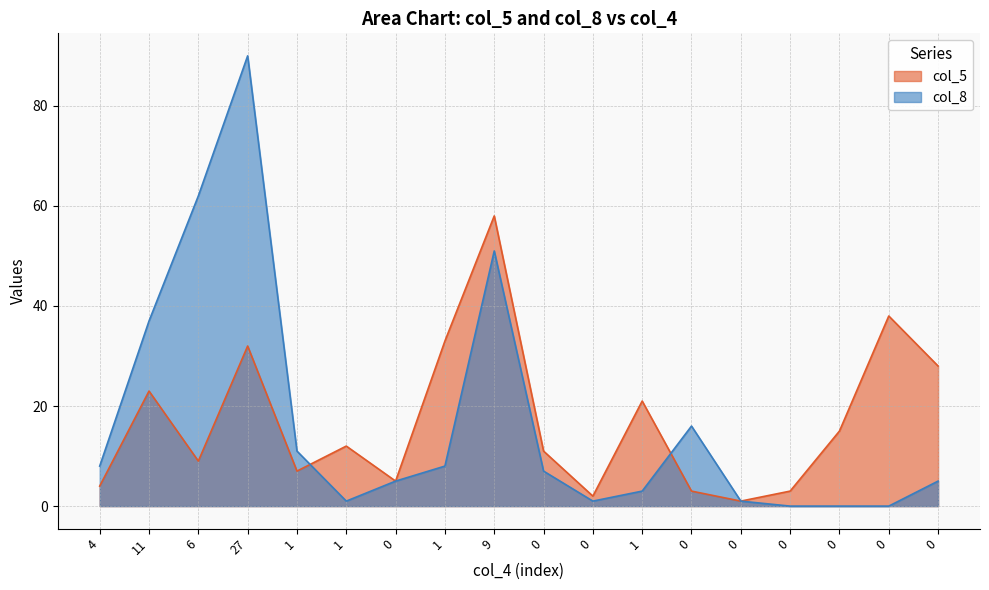

Does the chart have visible grid lines?

Yes